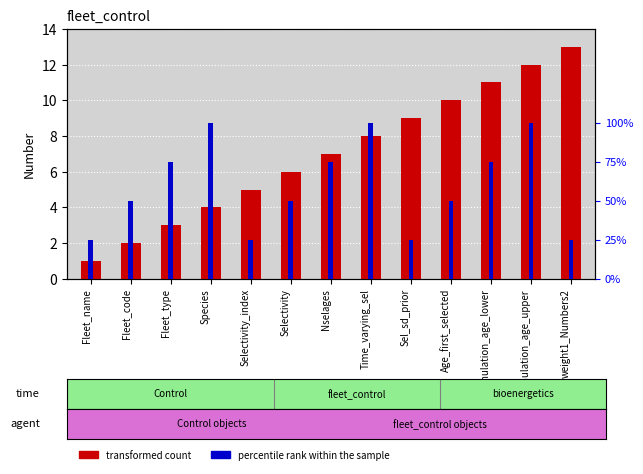

What is the smallest value displayed?

1